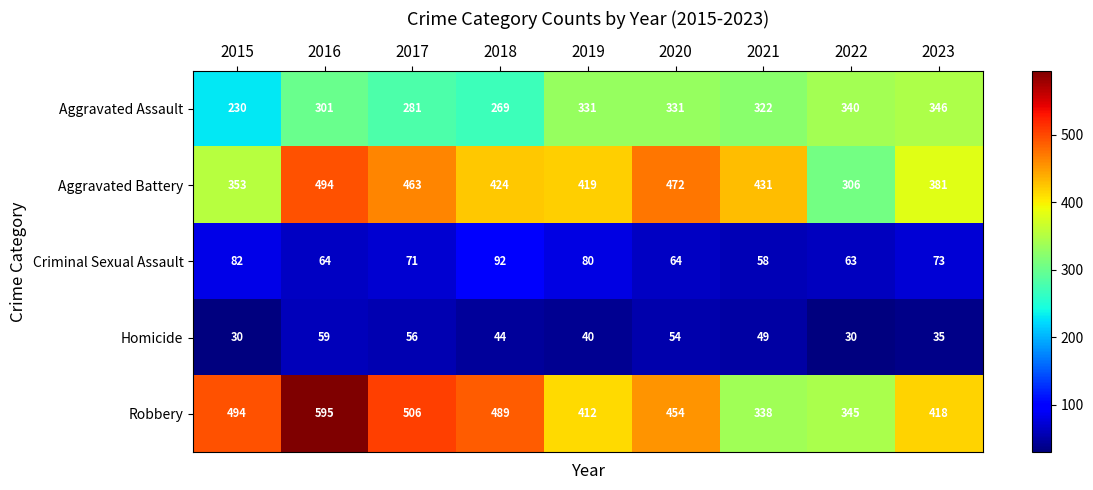

How many data points does each series have?

9